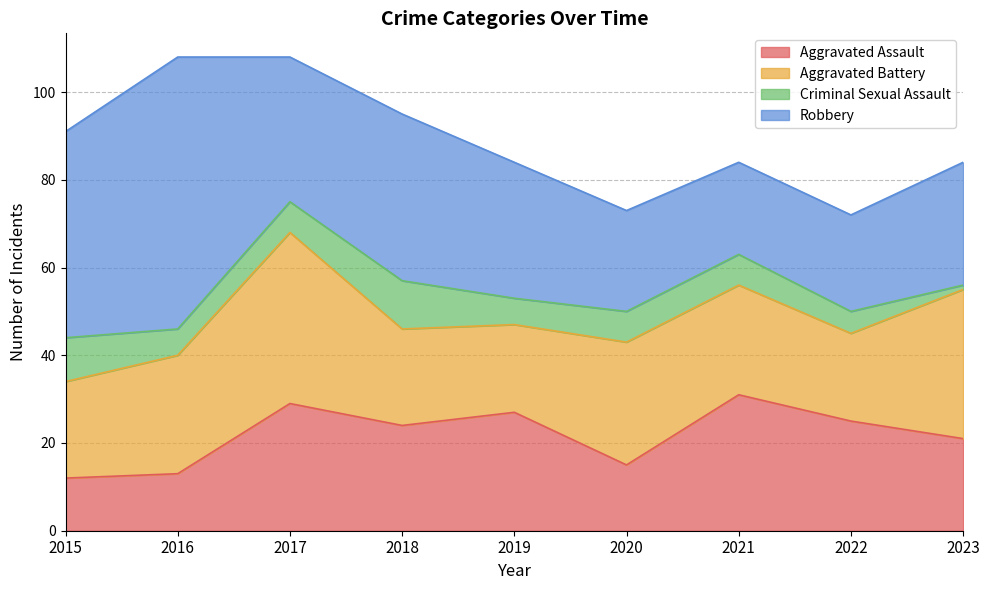

How many times do Robbery and Aggravated Assault cross each other?

2